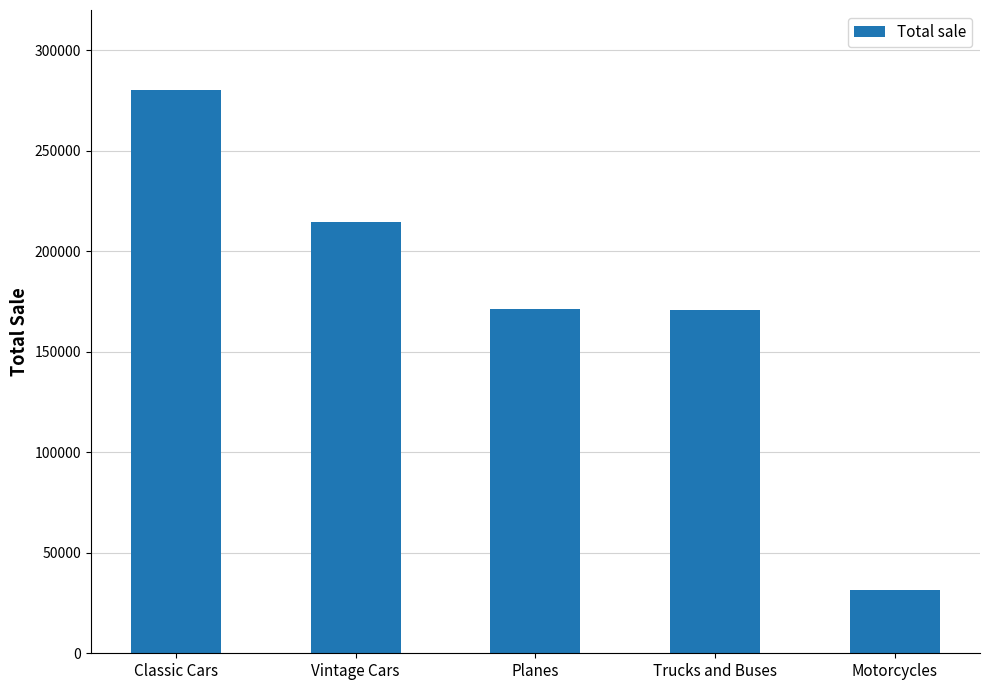

Is it true that the value at Planes is 272446?

False